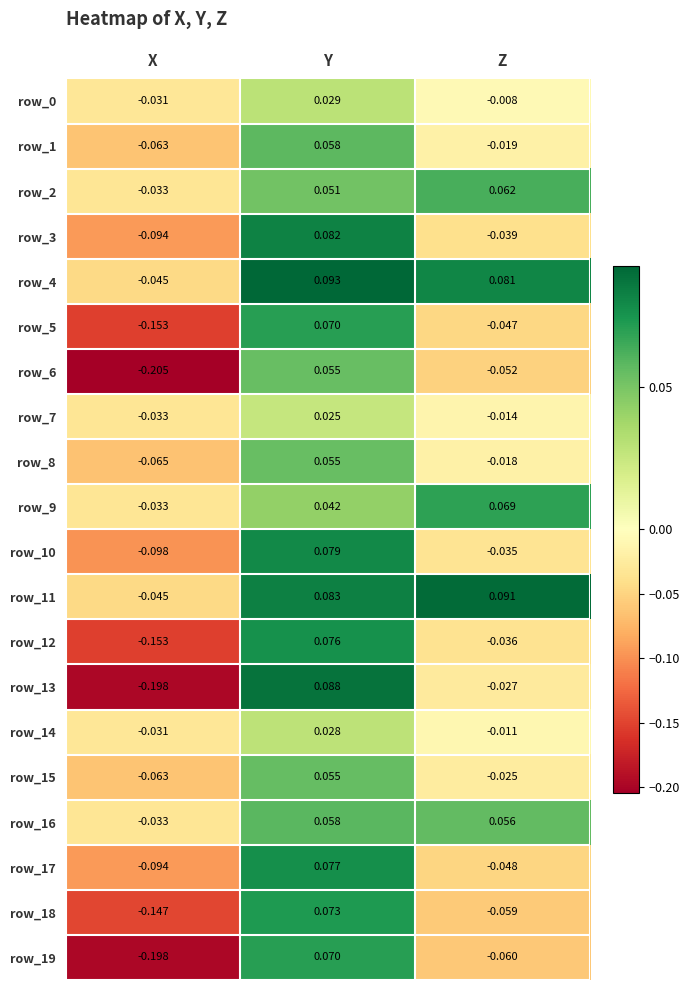

Count the number of categories in the chart.

3